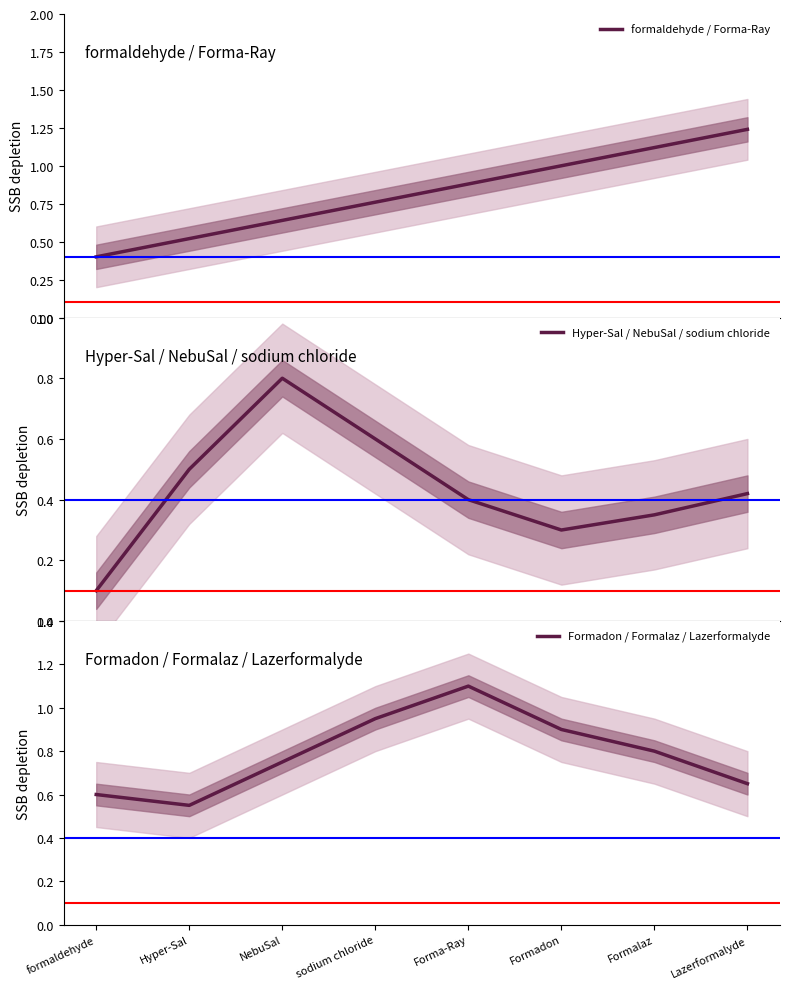

Which series has the largest range (max minus min)?

formaldehyde / Forma-Ray